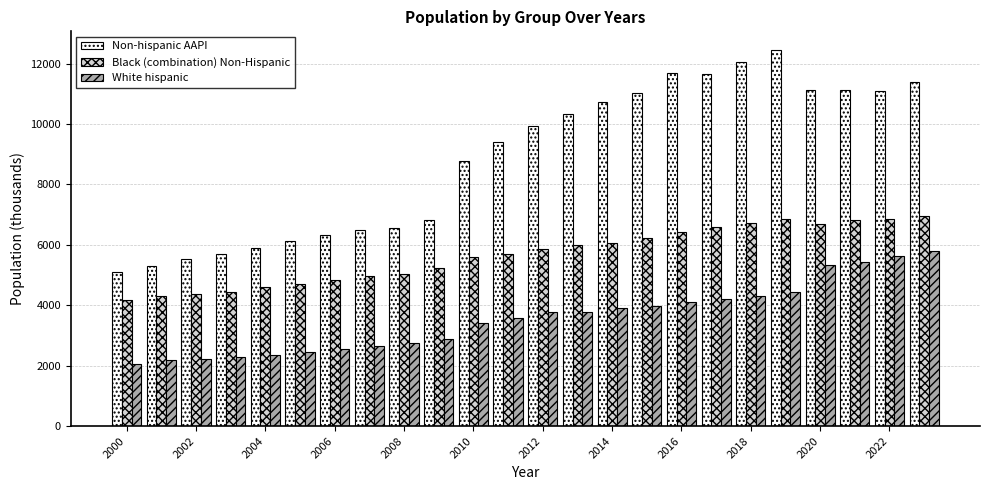

Rank the series by their average value, from lowest to highest.

White hispanic, Black (combination) Non-Hispanic, Non-hispanic AAPI